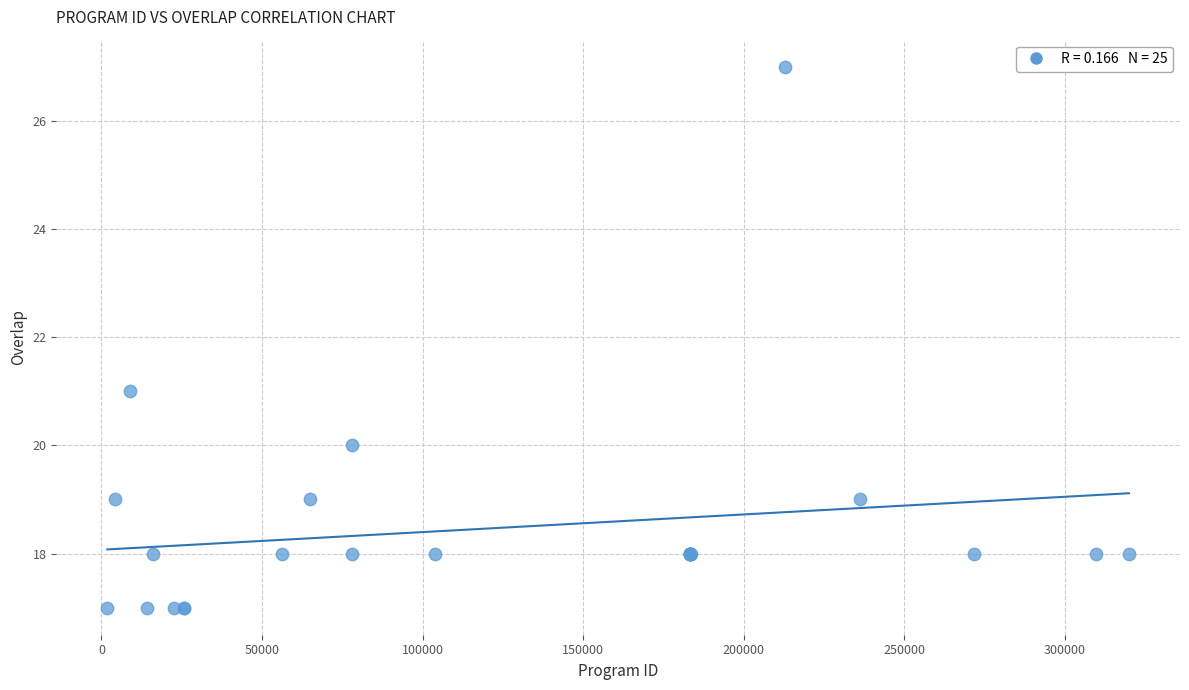

What Y value in the scatter plot is closest to 22?

21